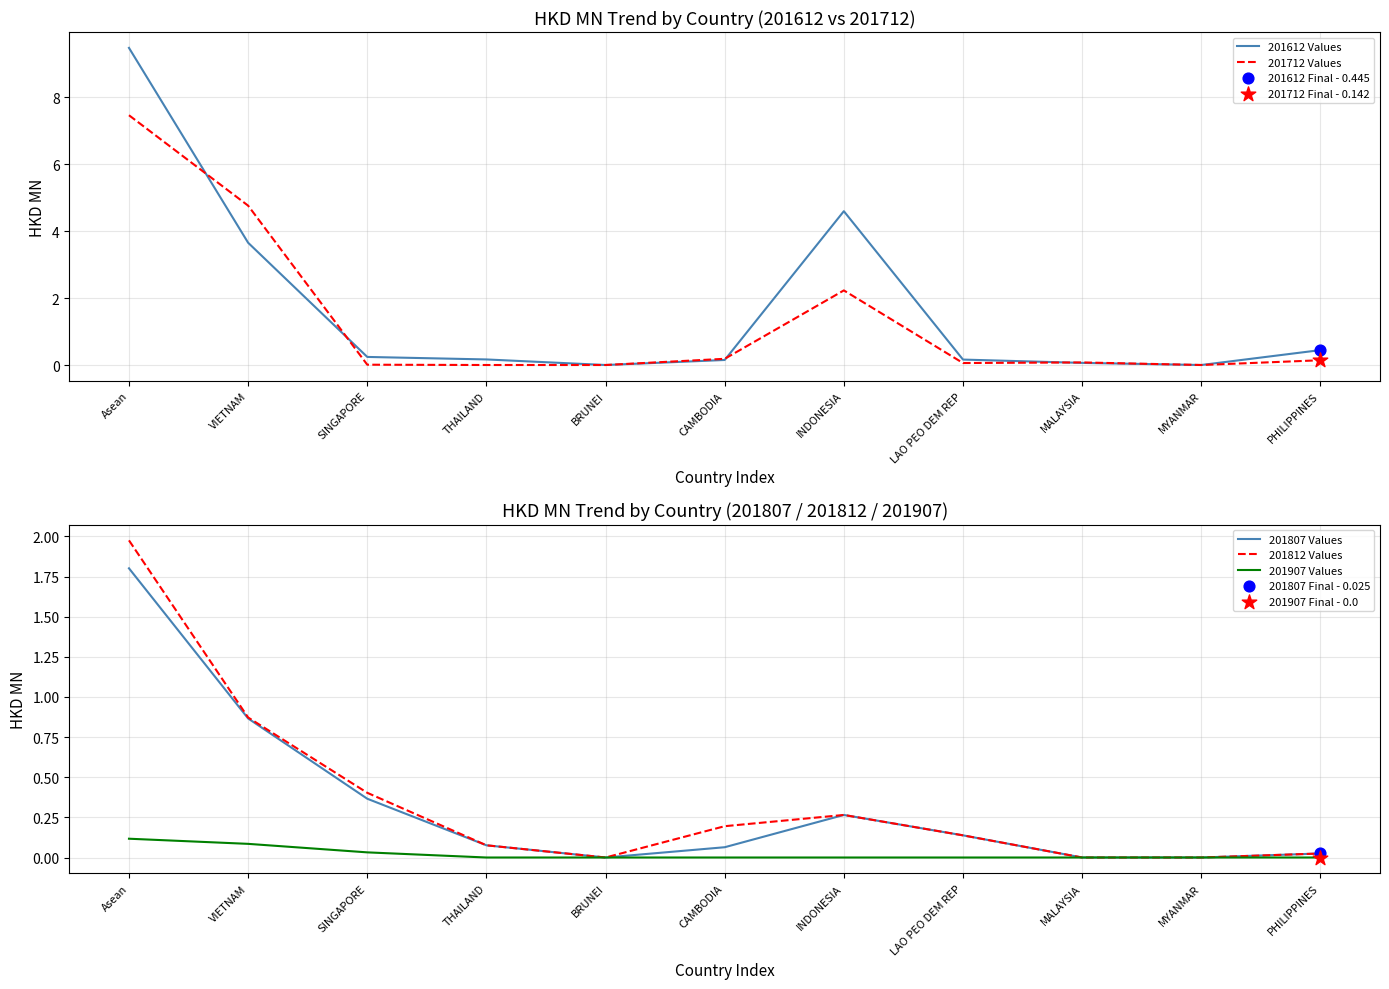

What are all the series names shown in the legend?

201612 Values, 201712 Values, 201807 Values, 201812 Values, 201907 Values